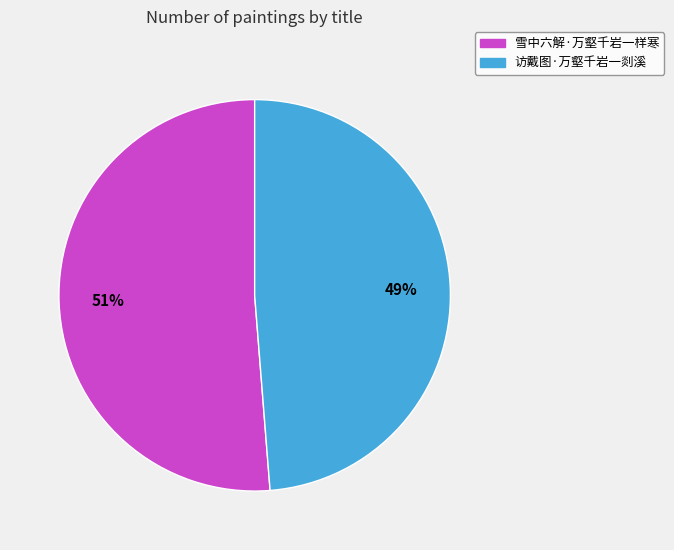

Is the sum of 雪中六解·万壑千岩一样寒 and 访戴图·万壑千岩一剡溪 greater than half?

Yes